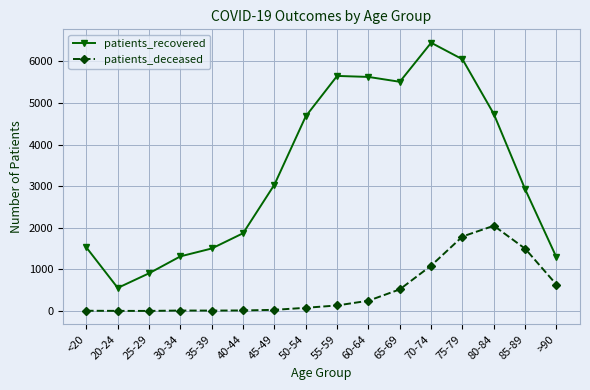

What is the difference between the patients_deceased values at 20-24 and 40-44?

10